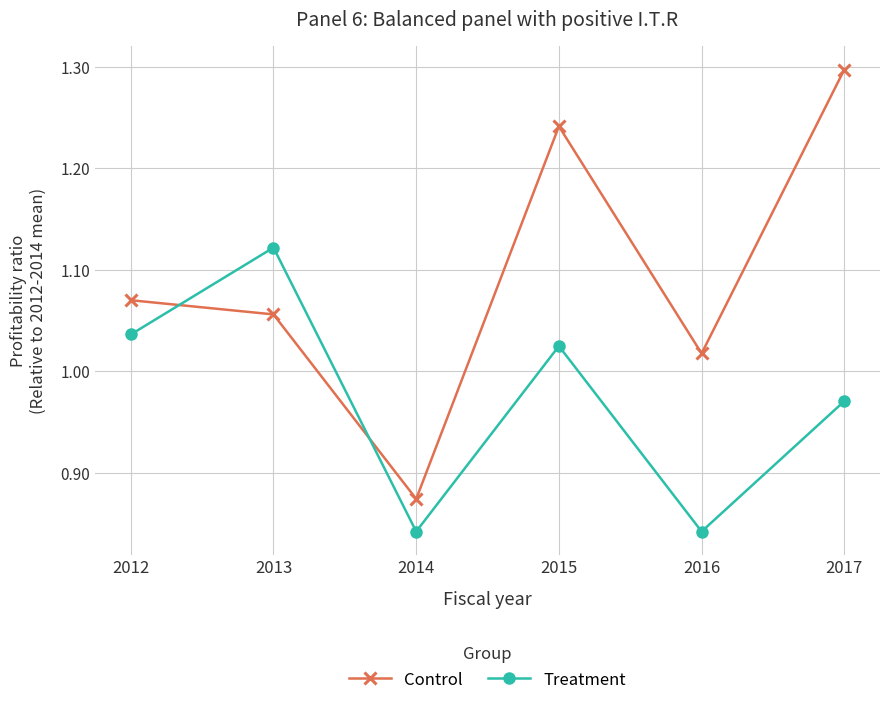

What is the difference between the highest and lowest values at 2017?

0.3